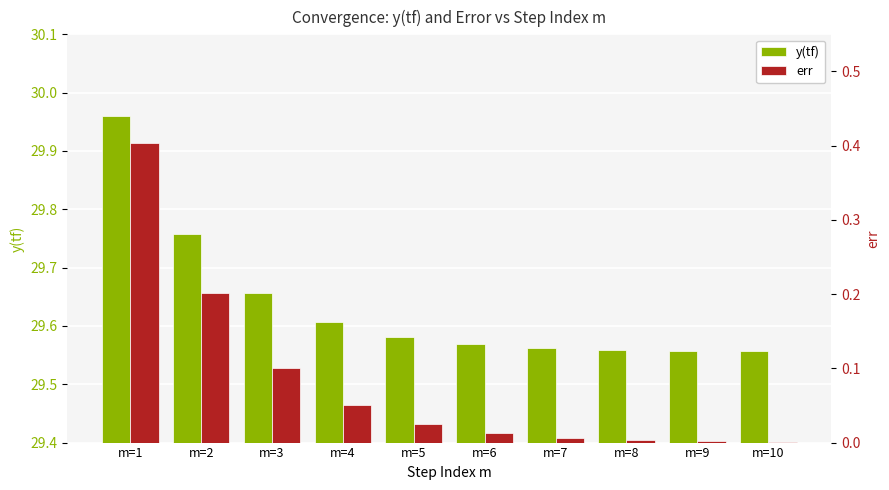

What is the value of the y(tf) bar at the 3rd from the left?

29.7